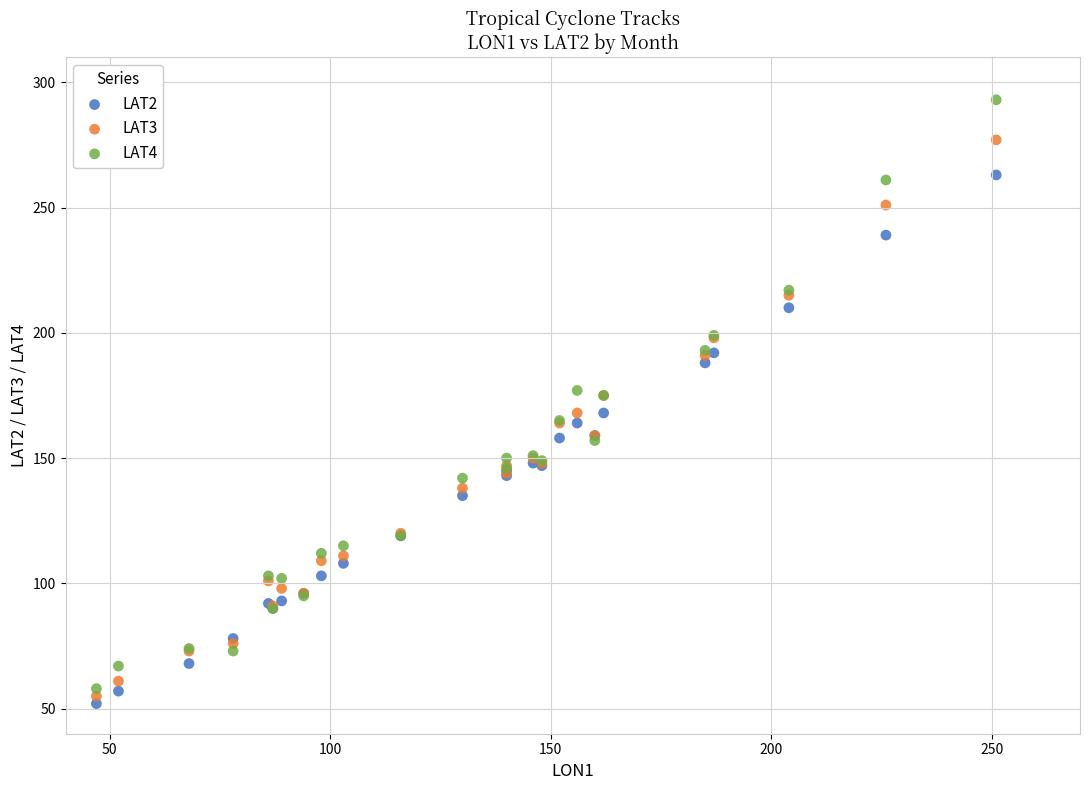

Which series contains the highest Y value?

LAT4